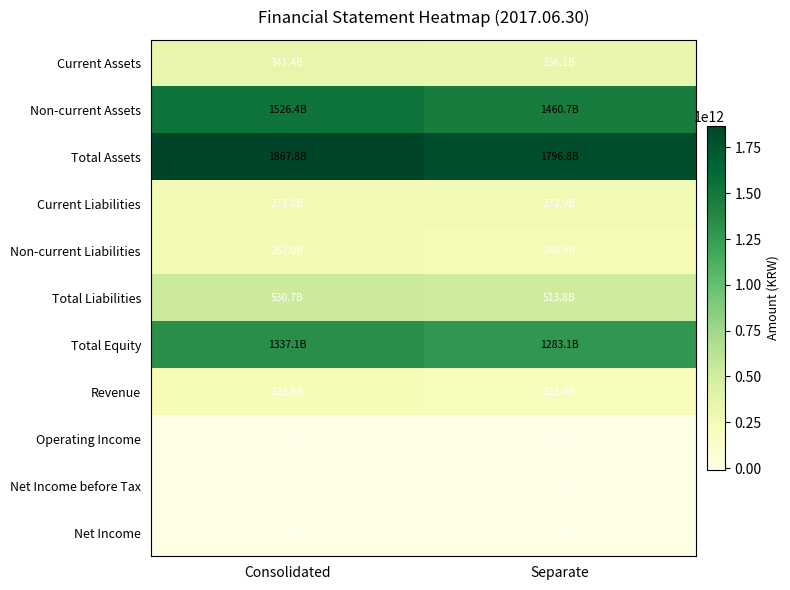

What is the total value across all series at Consolidated?

6334719735105